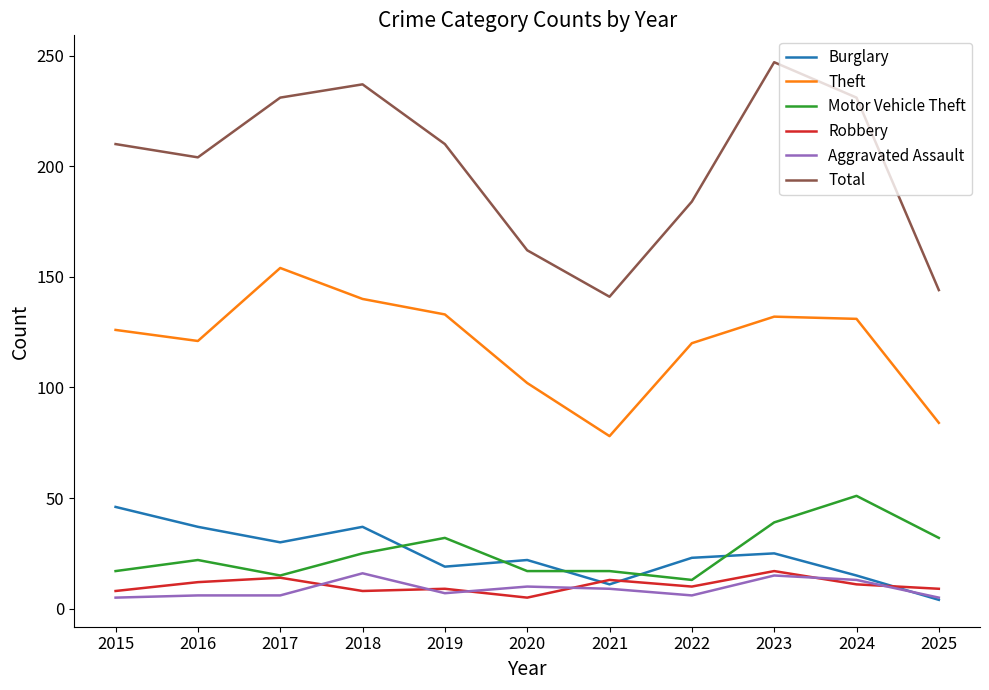

Which series has the widest spread of values?

Total